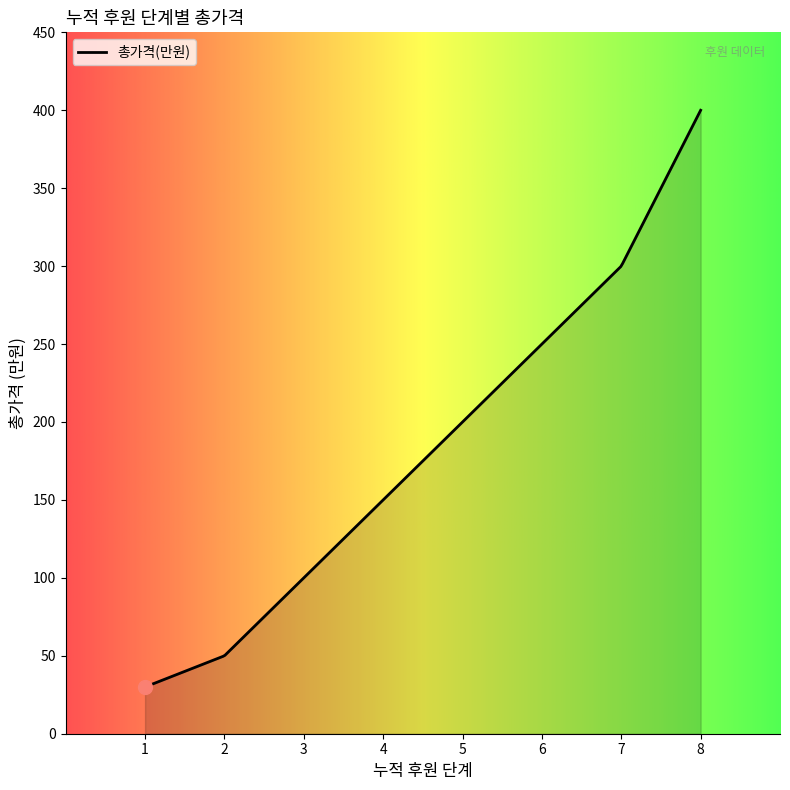

What is the minimum value shown in the chart?

30.0